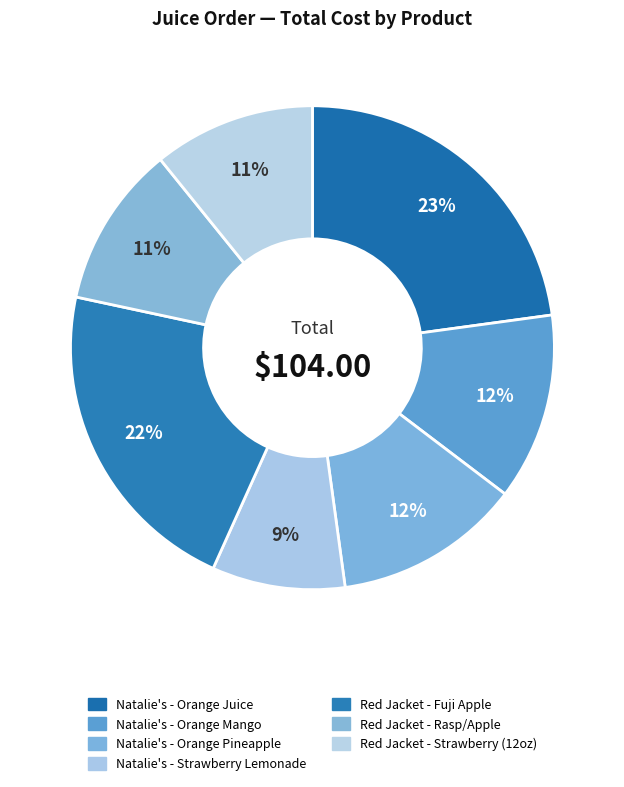

Which slice is the smallest?

Natalie's - Strawberry Lemonade